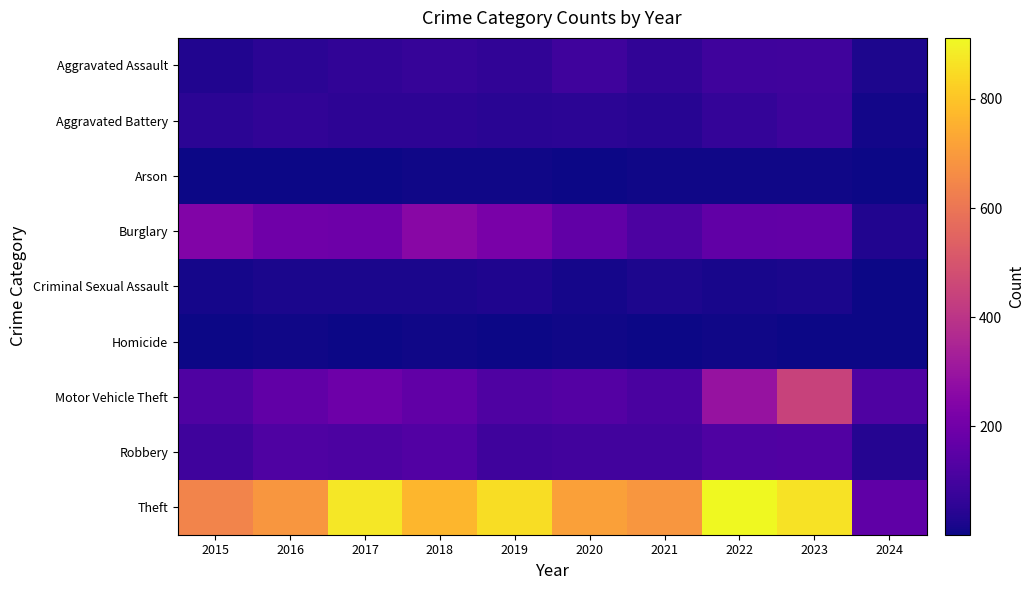

Which series has the largest range (max minus min)?

Theft